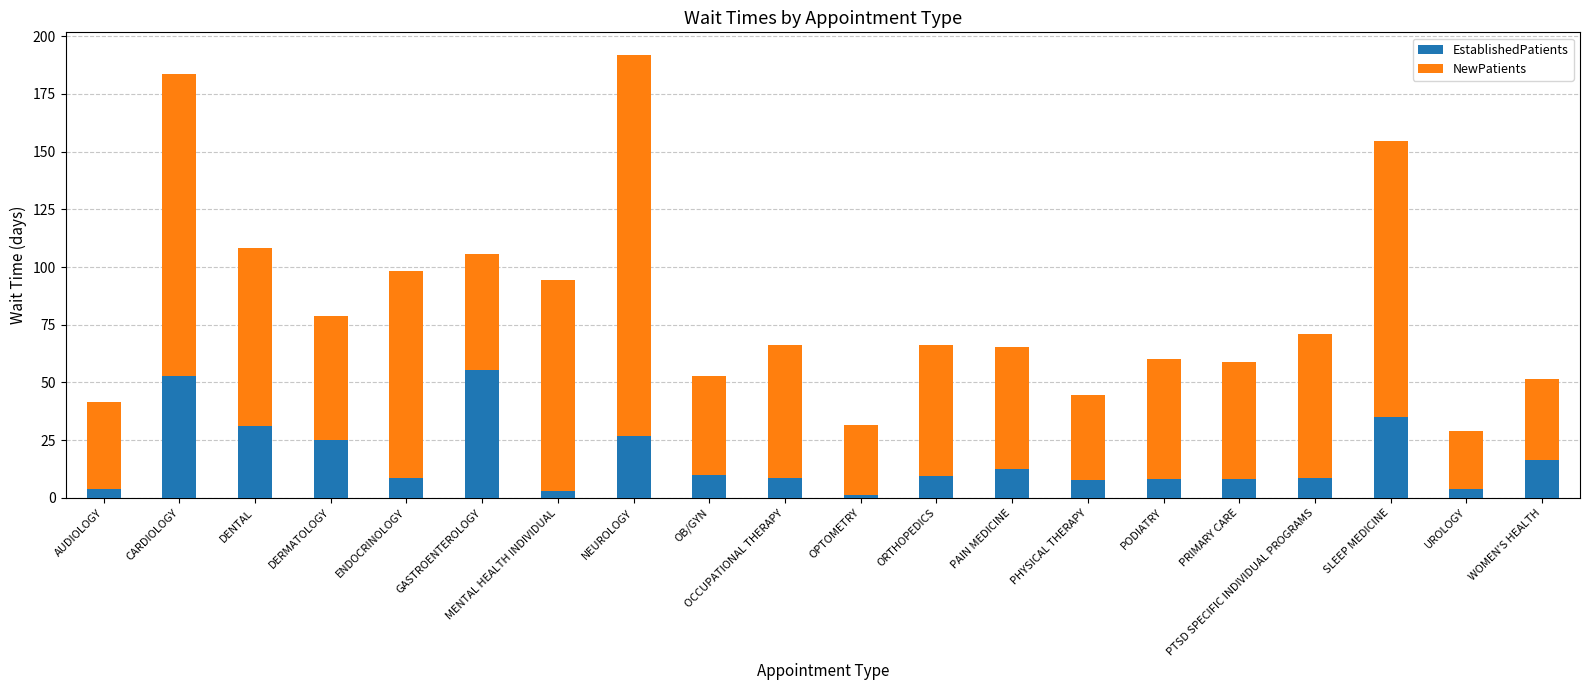

True or false: EstablishedPatients has a value of 42.6 at DENTAL.

False